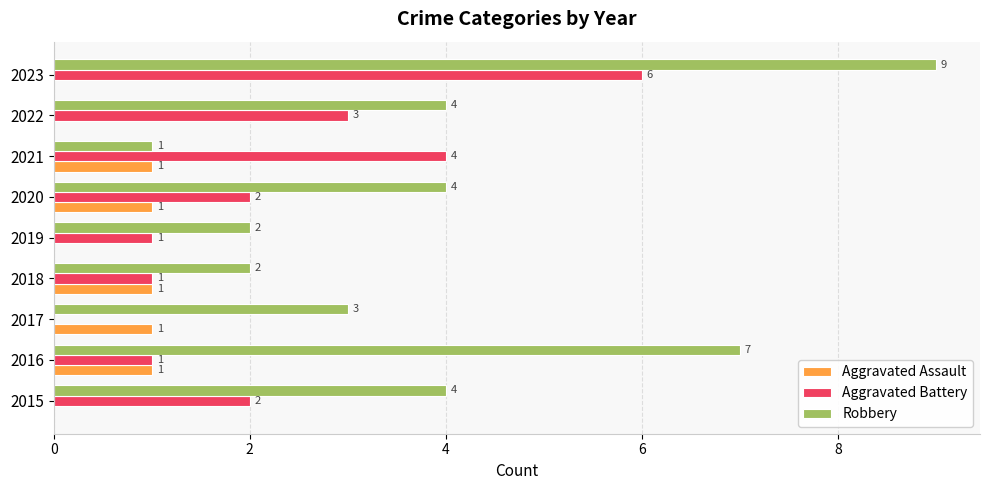

True or false: Aggravated Assault has a value of 0 at 2016.

False